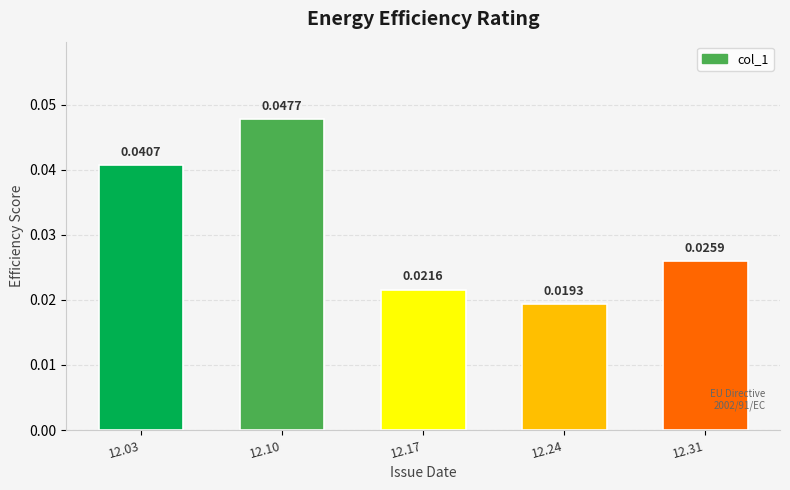

Is it true that the value at 12.10 is 0.1?

False